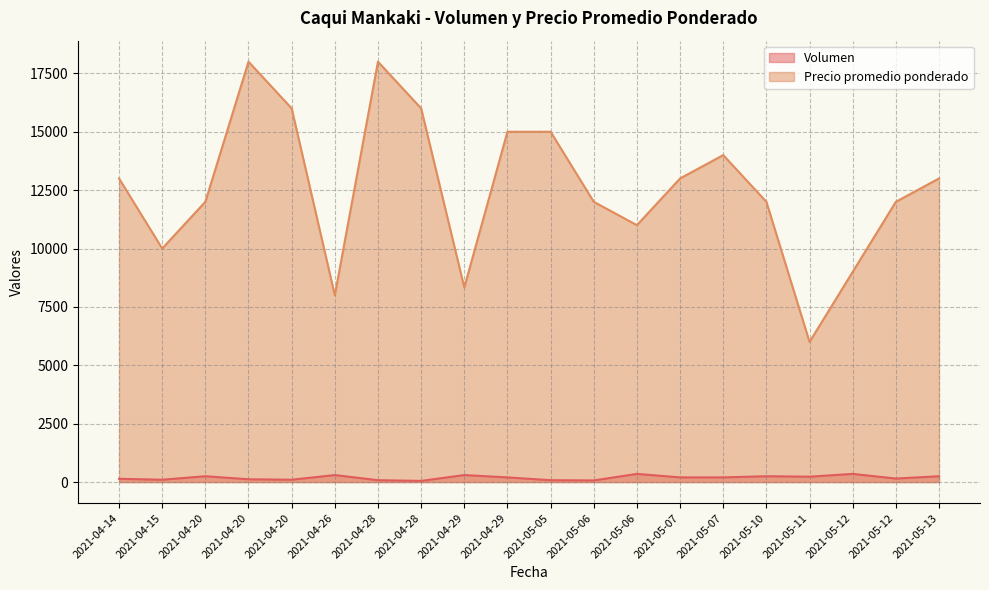

What is the value of the Precio promedio ponderado point at the 3rd from the left?

12000